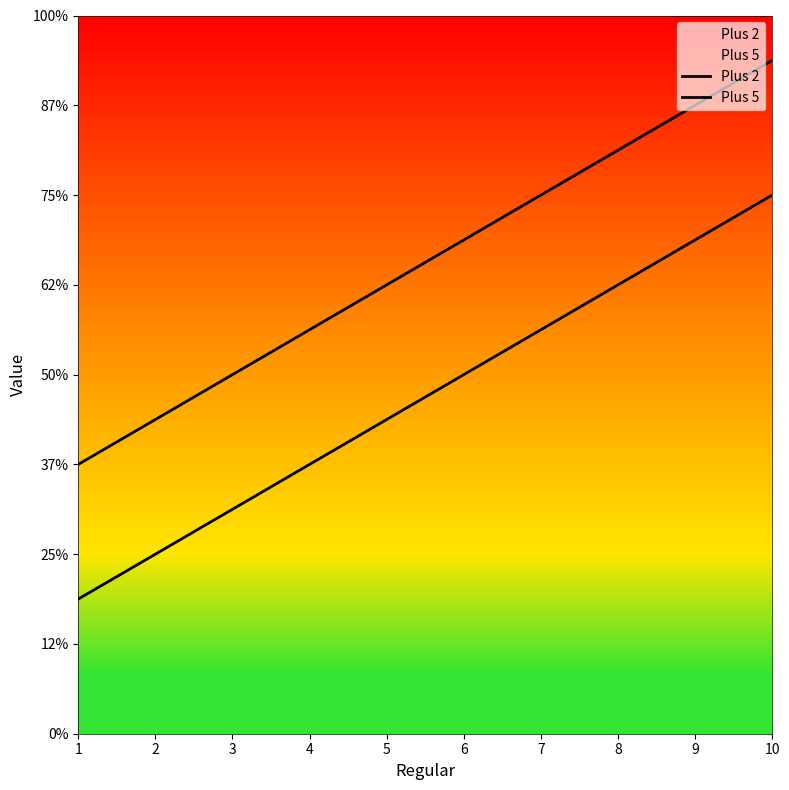

What is the minimum value shown in the chart?

3